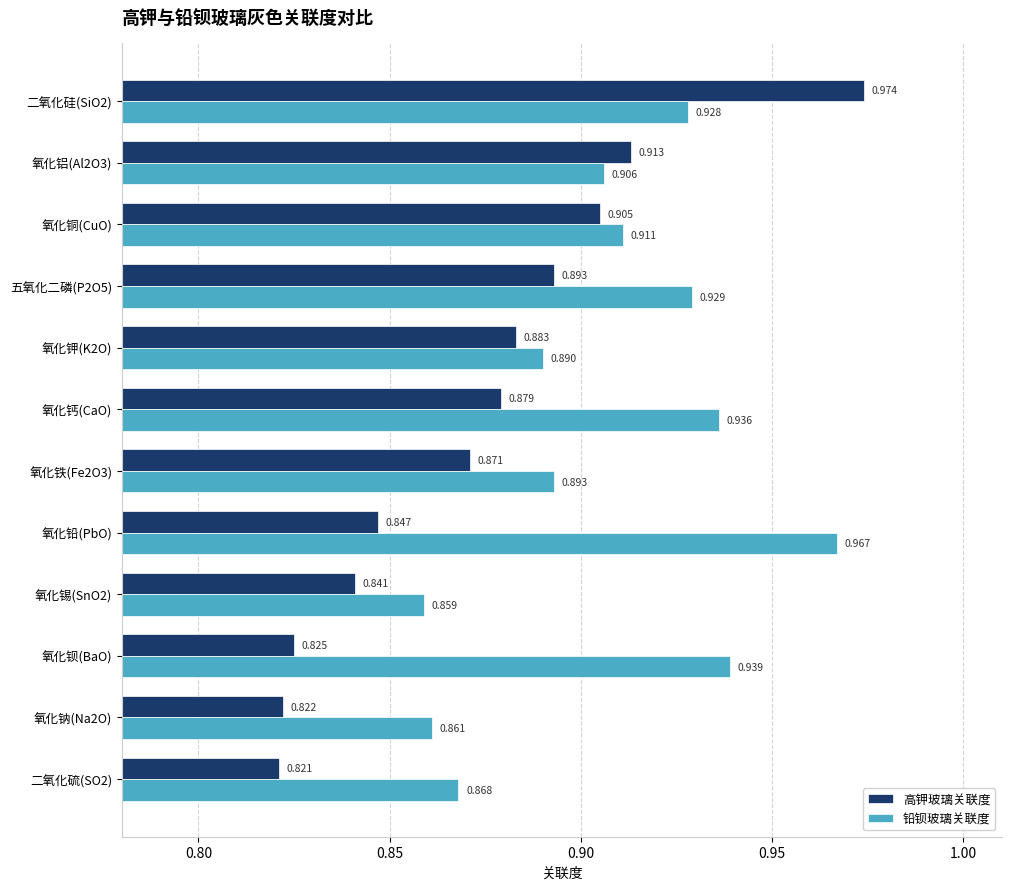

Rank the series by their maximum value, from lowest to highest.

铅钡玻璃关联度, 高钾玻璃关联度